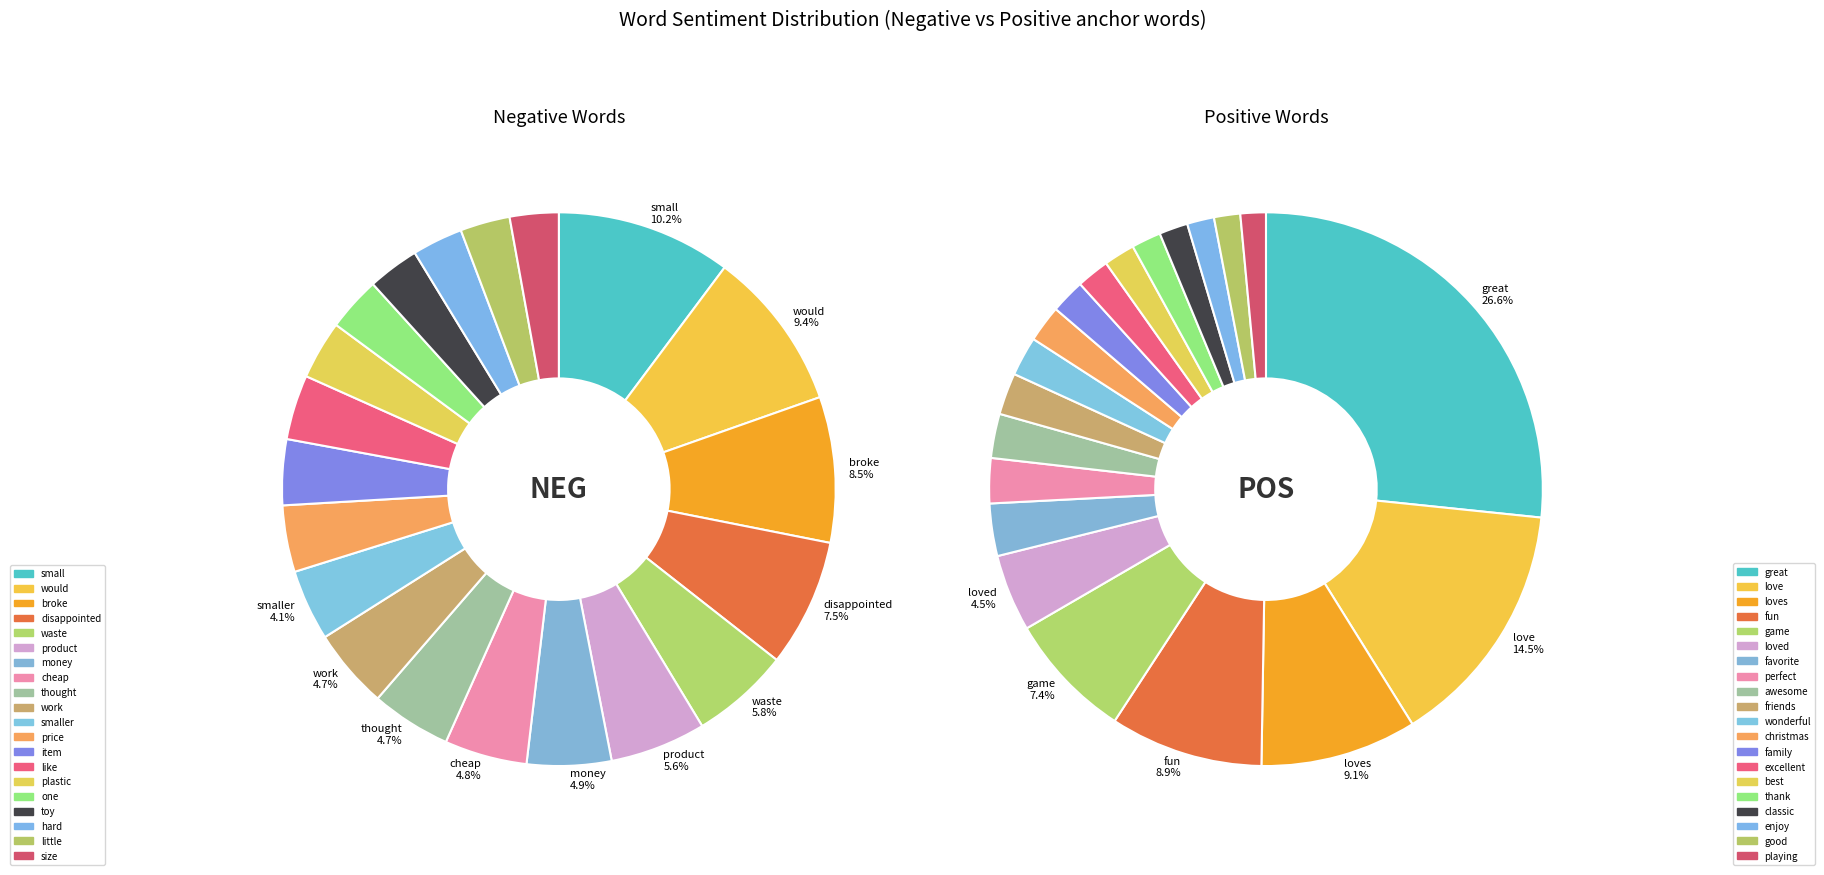

Which has a higher value, 10 or 3?

3